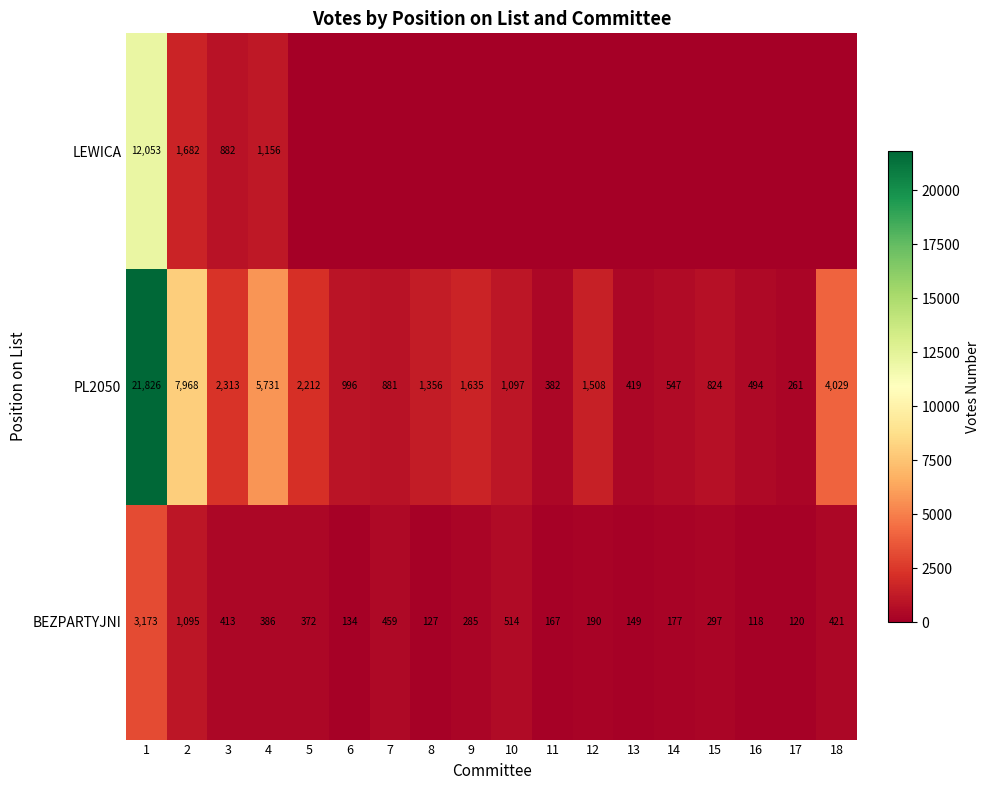

What value does the BEZPARTYJNI series have at 15, to the nearest 50?

300